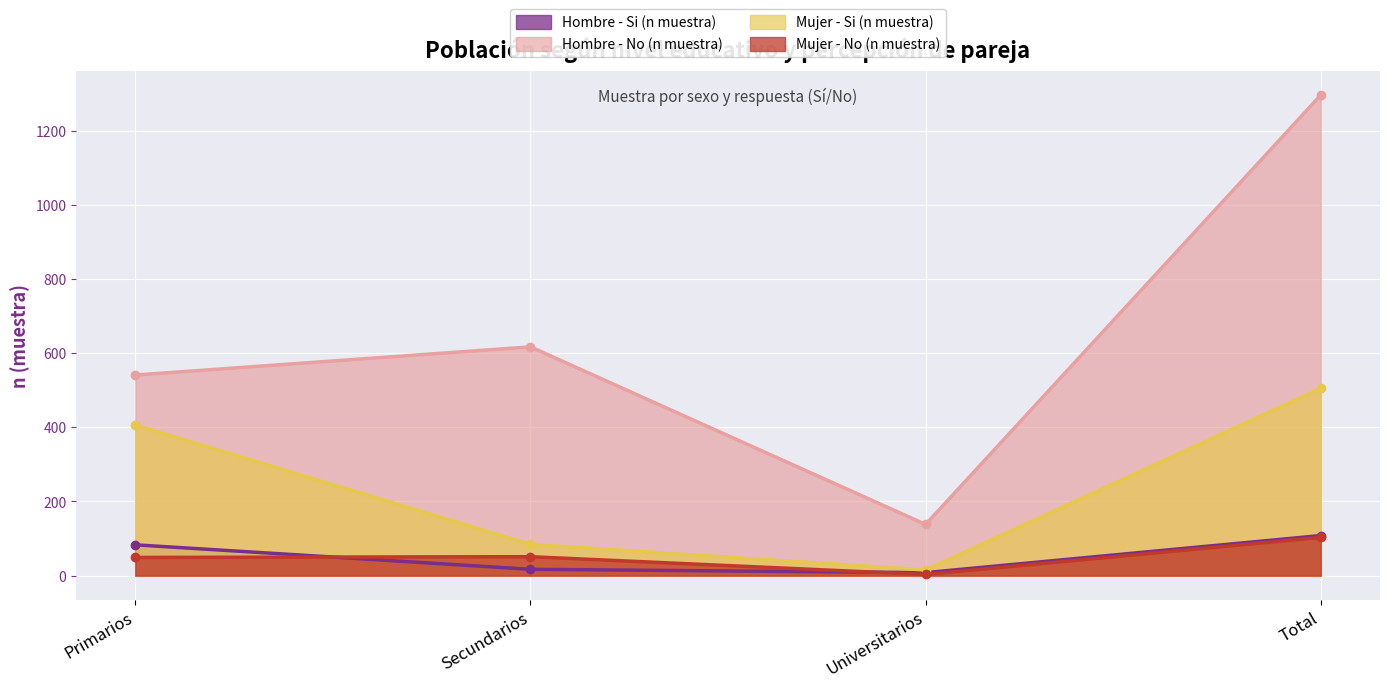

True or false: Hombre - No (n muestra) has a value of 541 at Primarios.

True